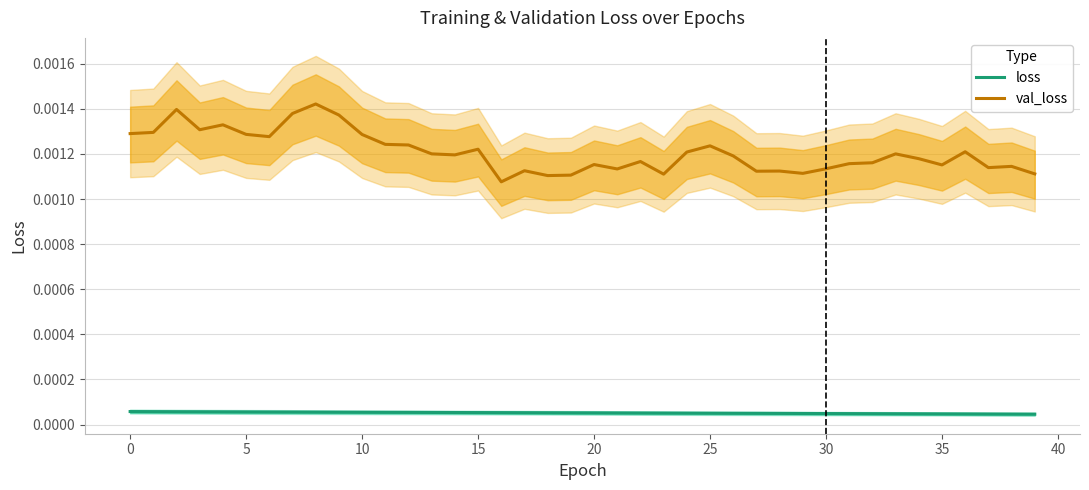

In val_loss, how many points are lower than both neighbors (excluding endpoints)?

11